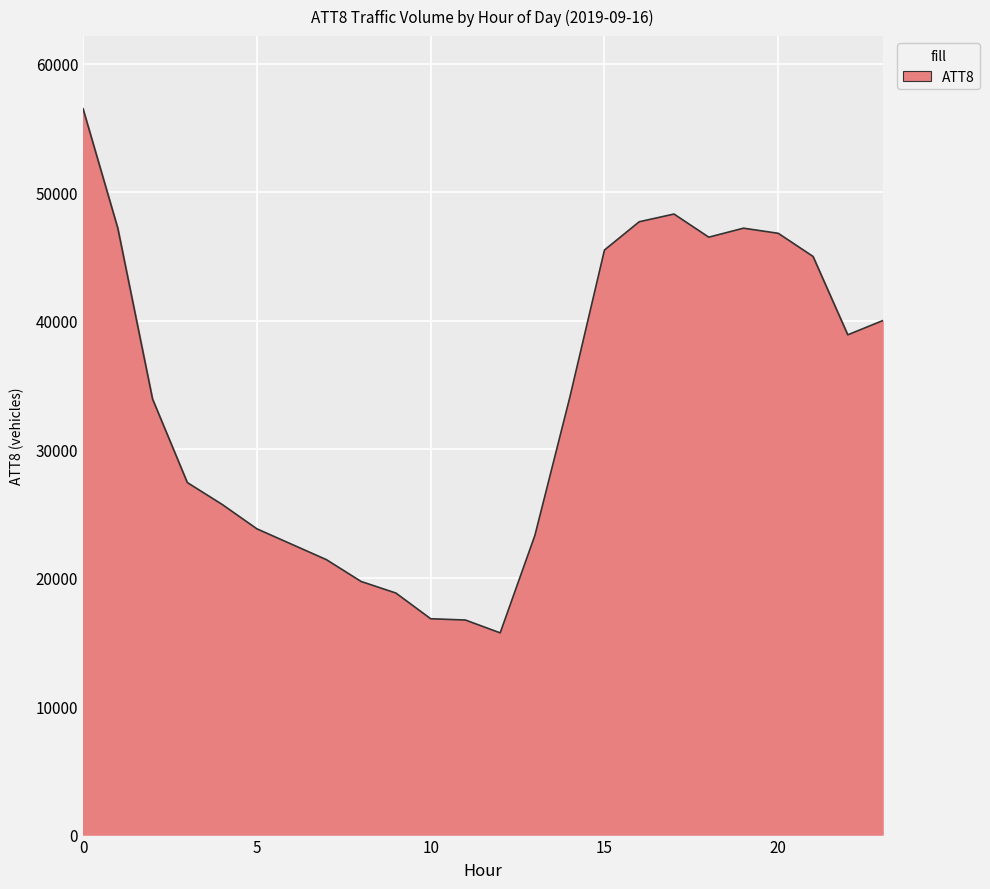

True or false: there are more than 1 points higher than both neighbors.

True